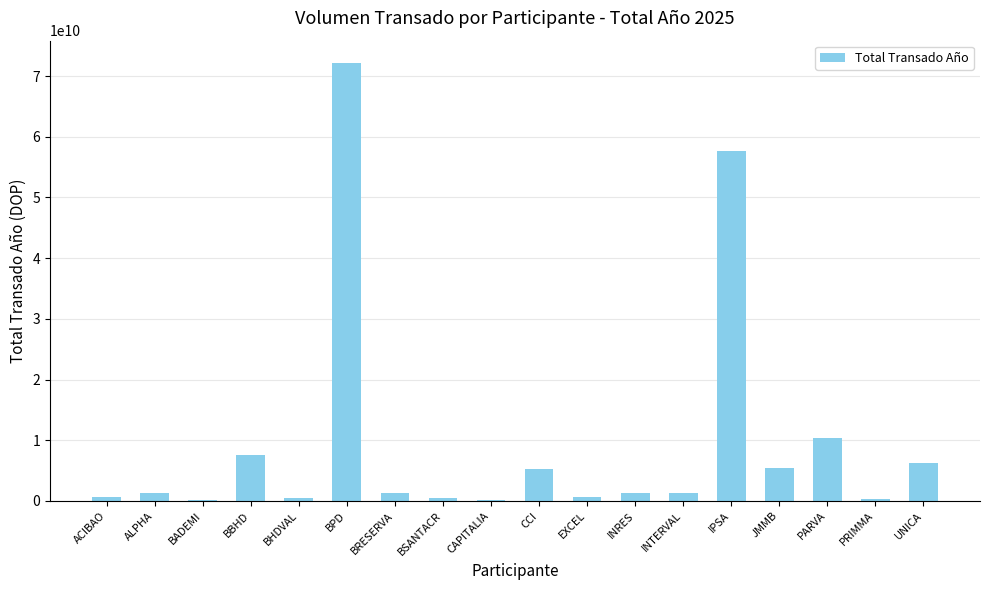

What is the greatest value displayed?

72227370505.8